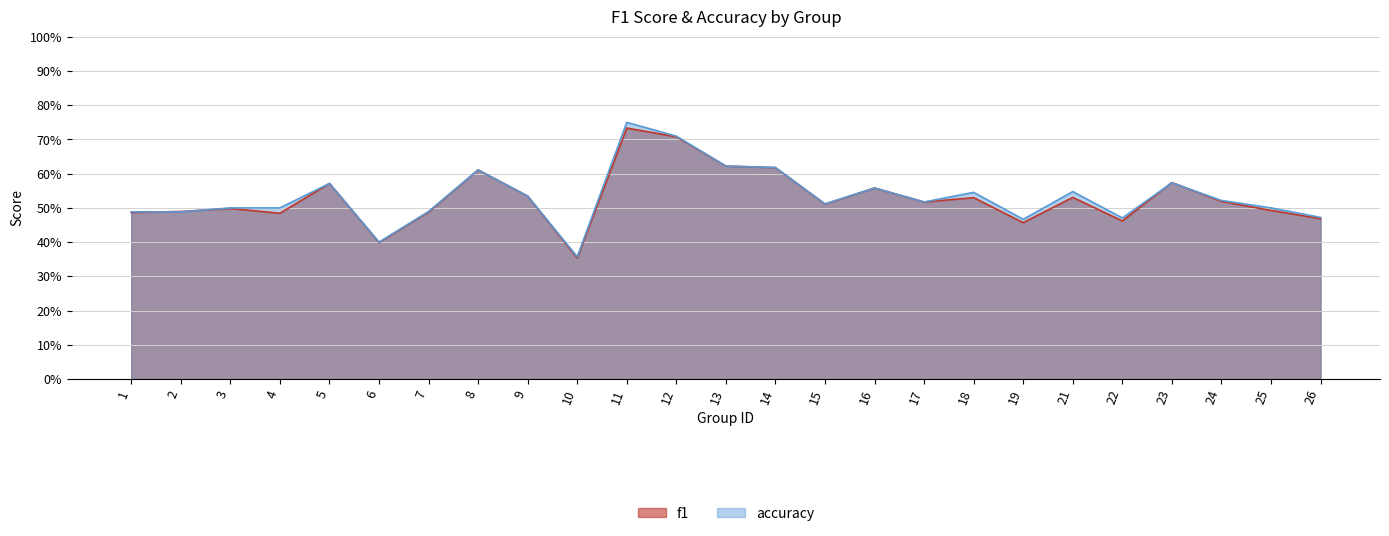

What is the value of the accuracy point at the 10th from the left?

0.4